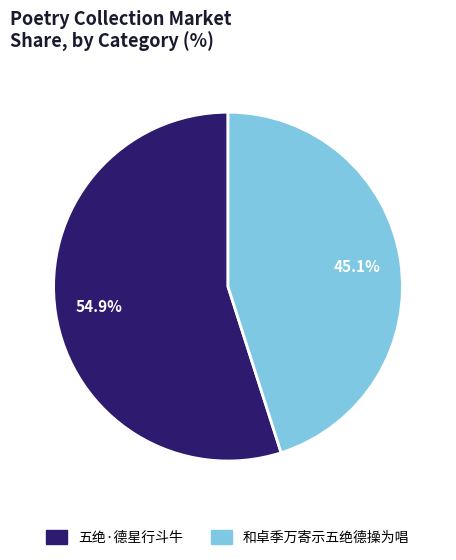

Between 五绝·德星行斗牛 and 和卓季万寄示五绝德操为唱, which is larger?

五绝·德星行斗牛